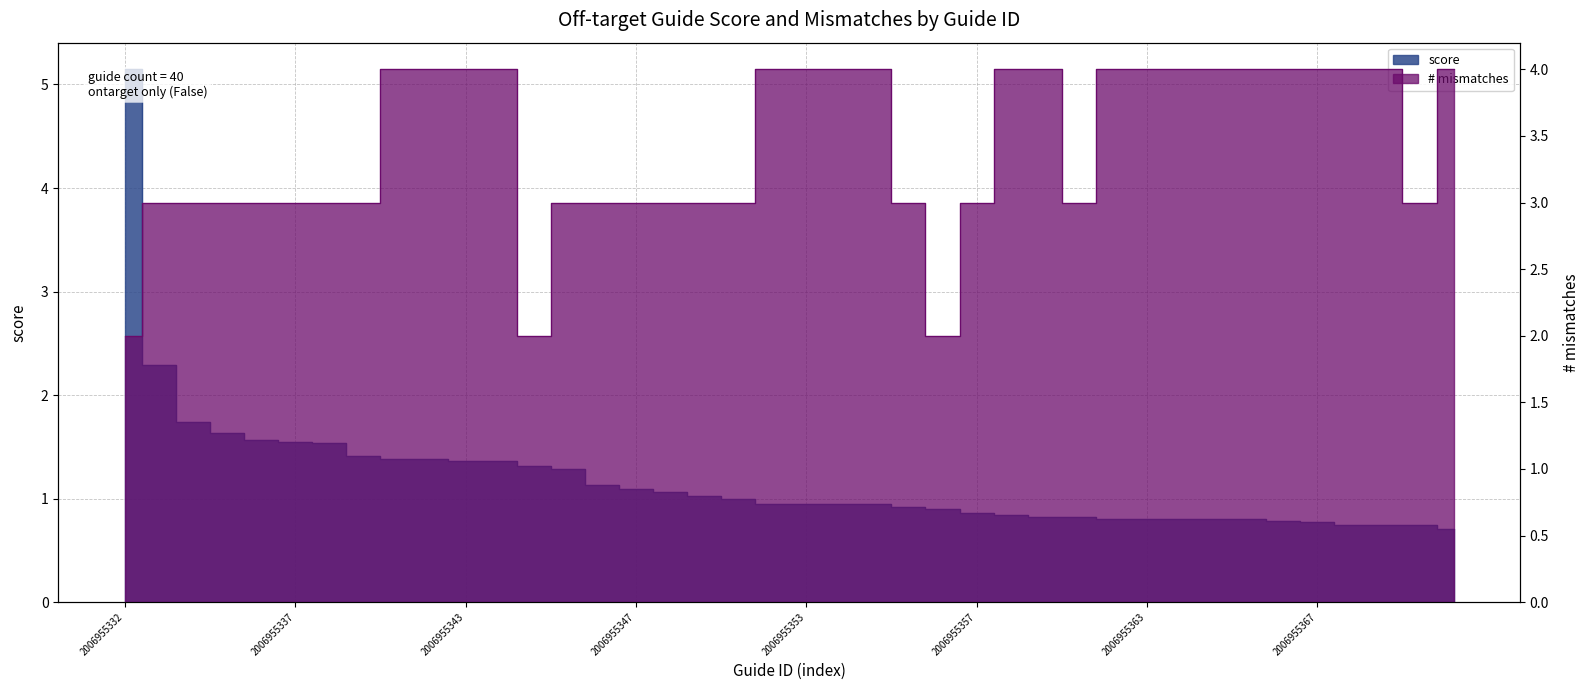

True or false: # mismatches and score intersect in this chart.

True